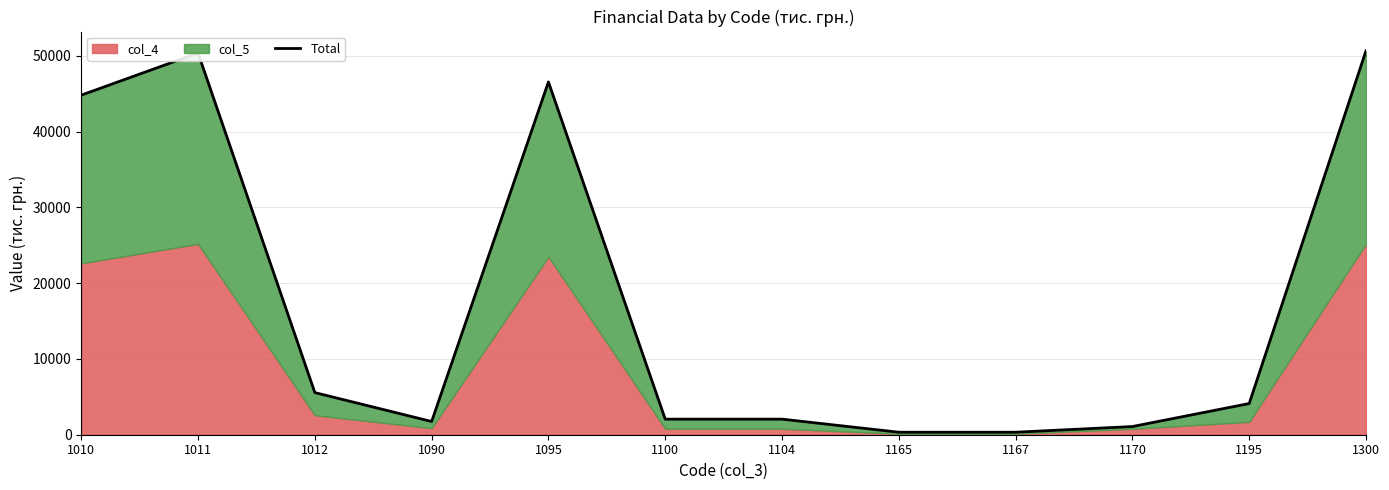

List the labels in order of value, largest first.

1300, 1011, 1095, 1010, 1012, 1195, 1100, 1104, 1090, 1170, 1165, 1167